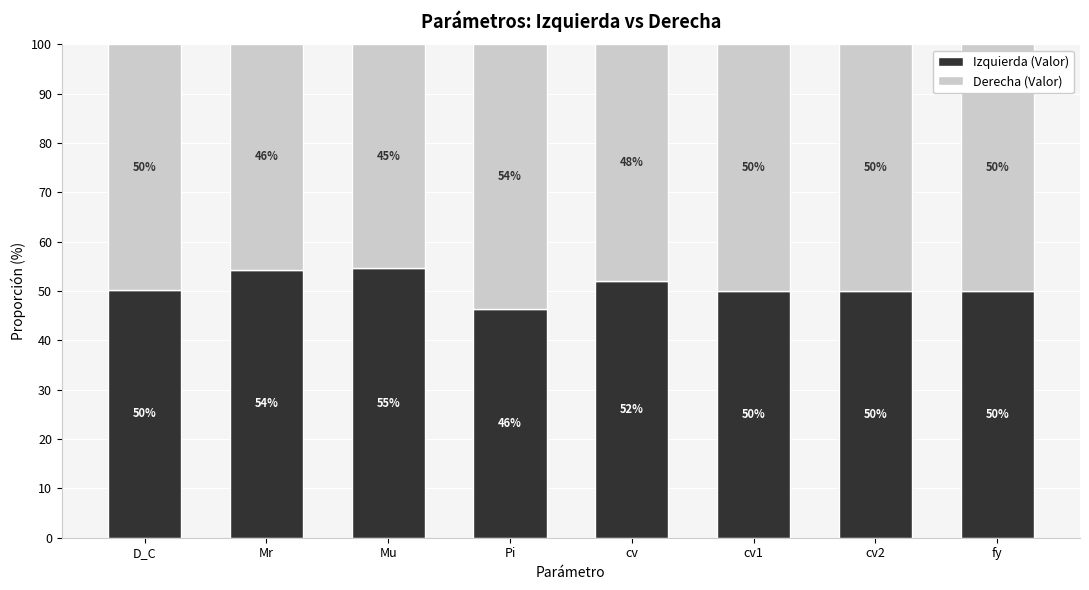

What is the total value across all series at Pi?

100.0